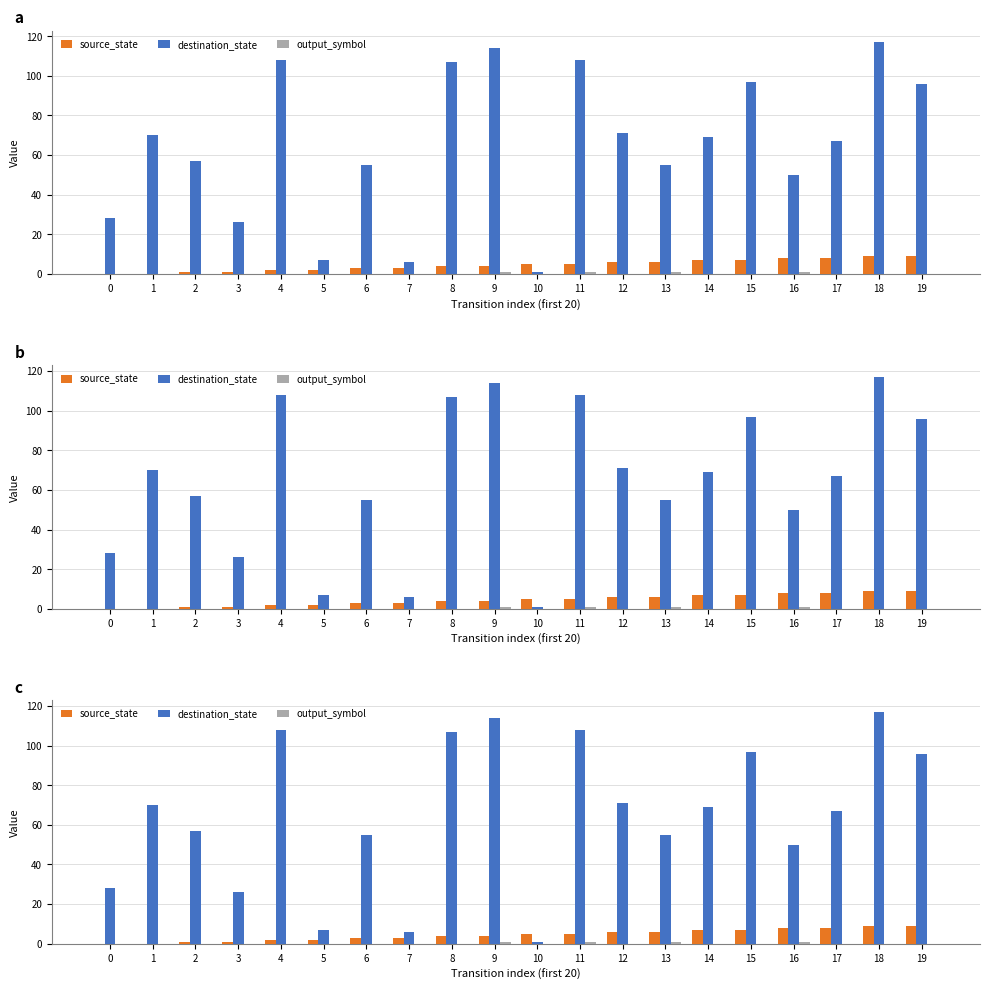

What is the sum of the source_state values at 3 and 7?

4